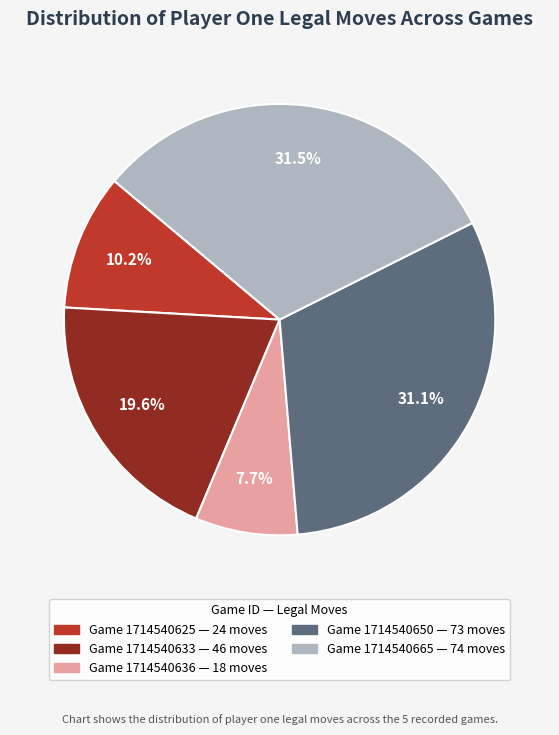

Is there any slice that represents more than half of the pie?

No